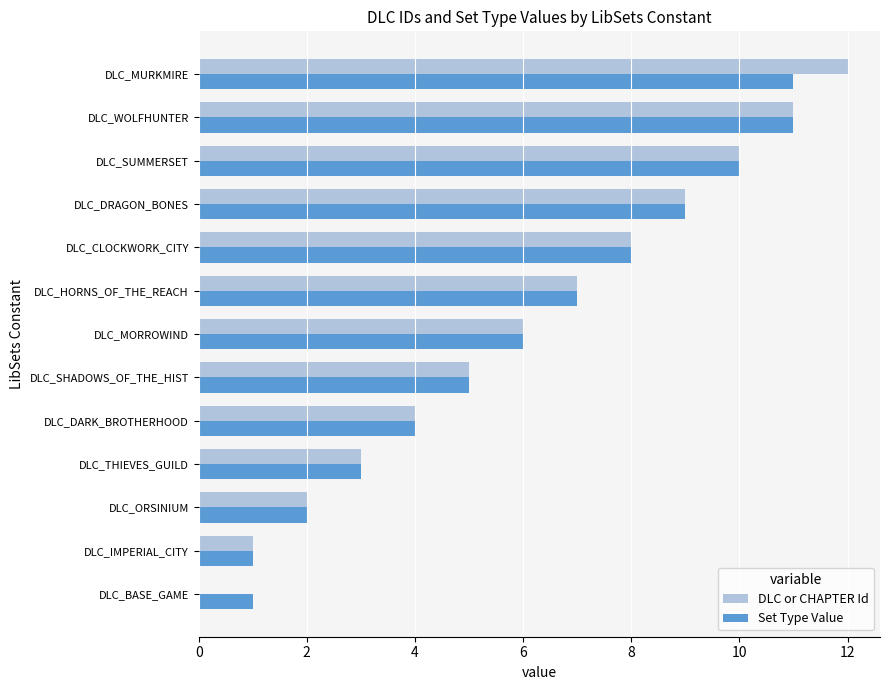

What is the maximum value shown in the chart?

12